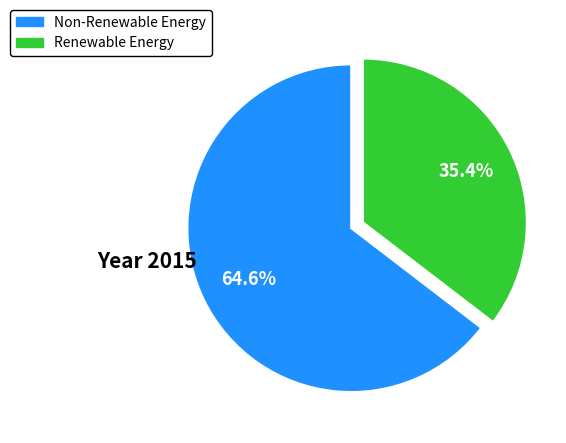

Does any single category account for the majority?

Yes